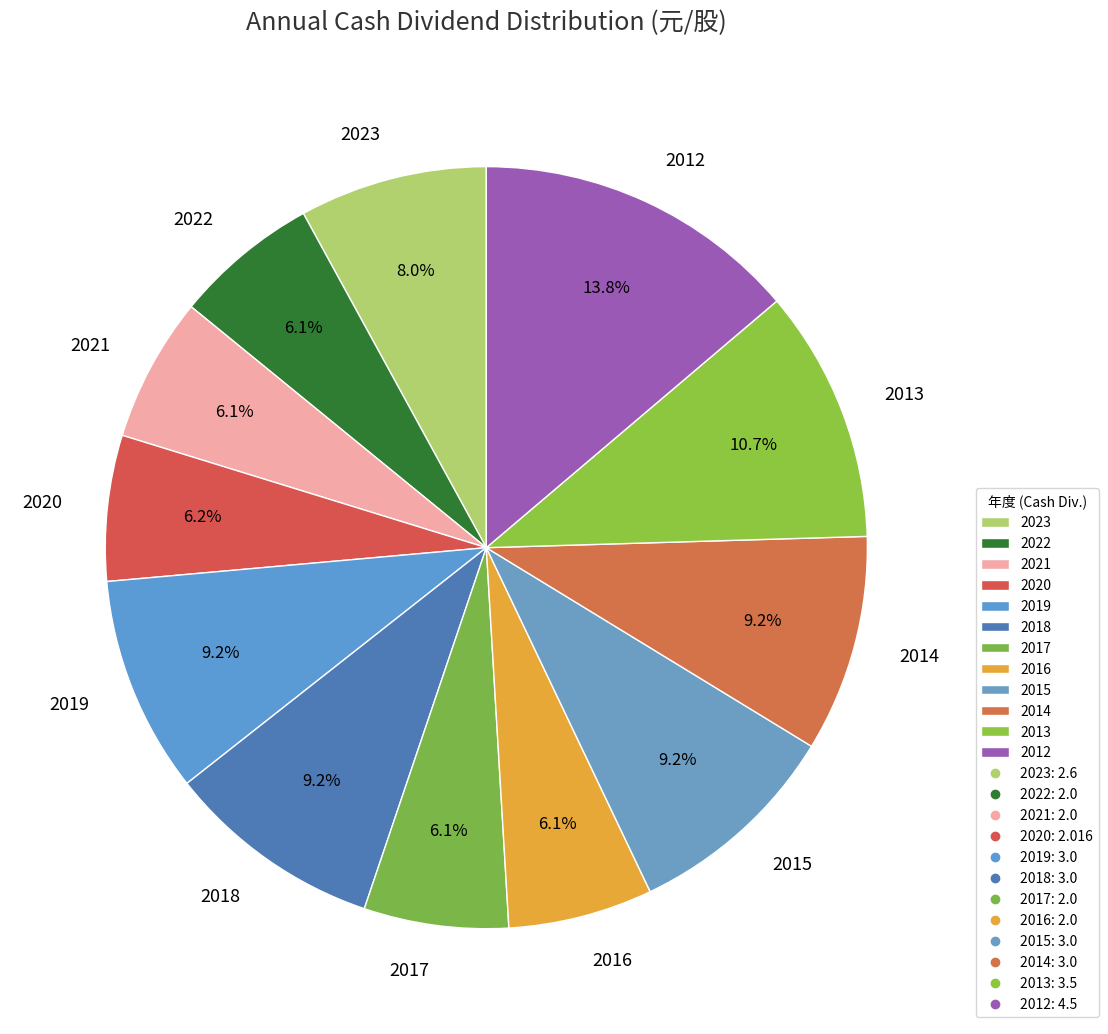

To the nearest percent, what is the average slice percentage?

8%